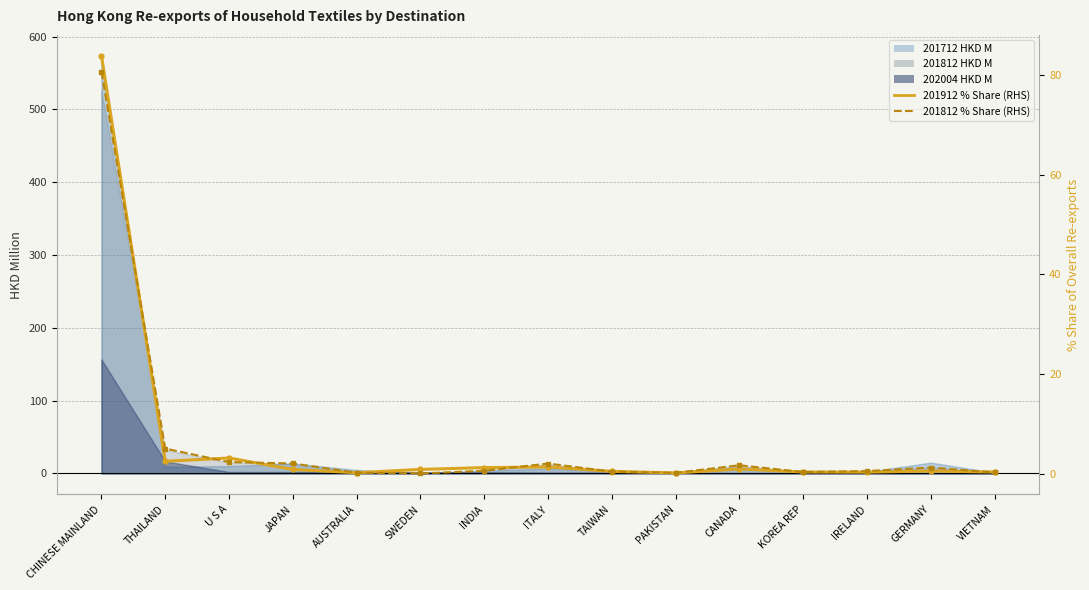

How many lines are shown in the chart?

2